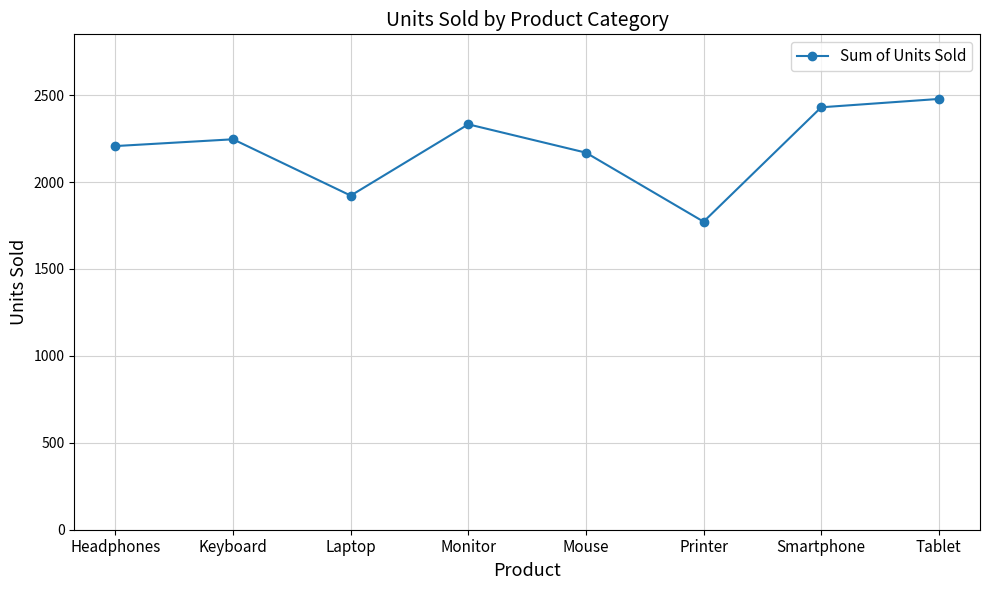

True or false: the data shows 741 at Tablet.

False